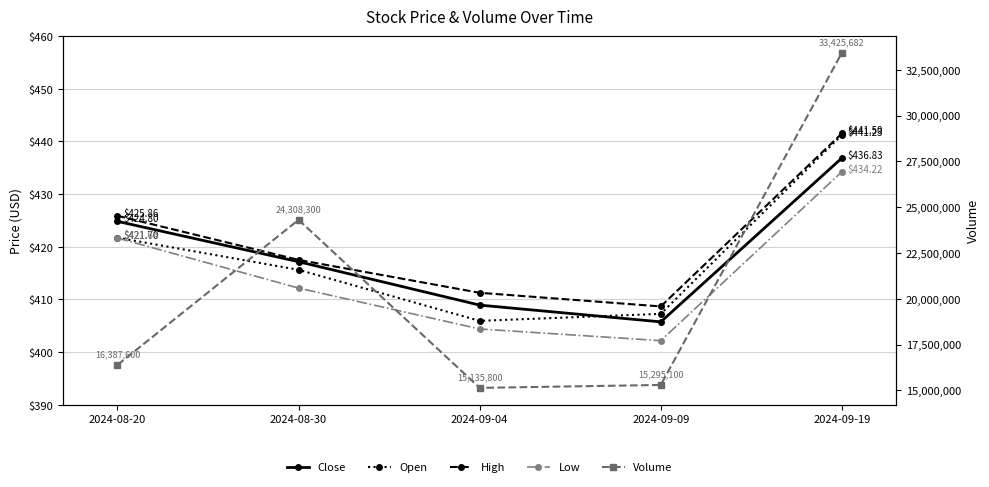

Which category has the lowest value in the Volume series?

2024-09-04